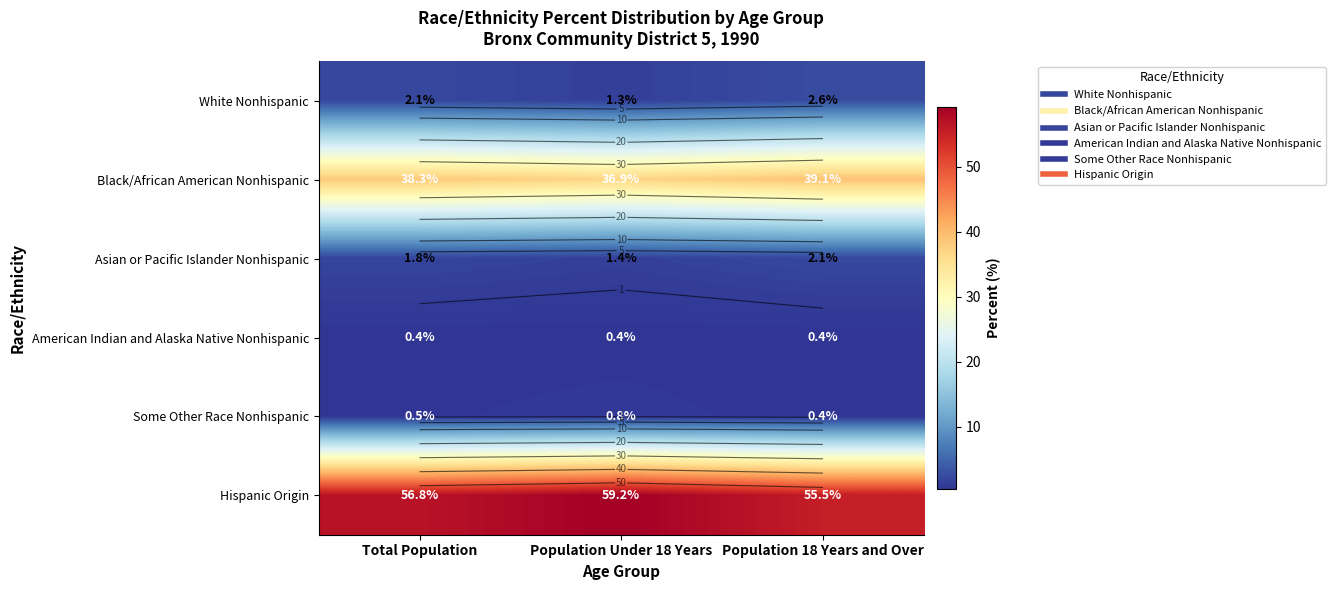

Rank the series at Population Under 18 Years from lowest to highest value.

American Indian and Alaska Native Nonhispanic, Some Other Race Nonhispanic, White Nonhispanic, Asian or Pacific Islander Nonhispanic, Black/African American Nonhispanic, Hispanic Origin